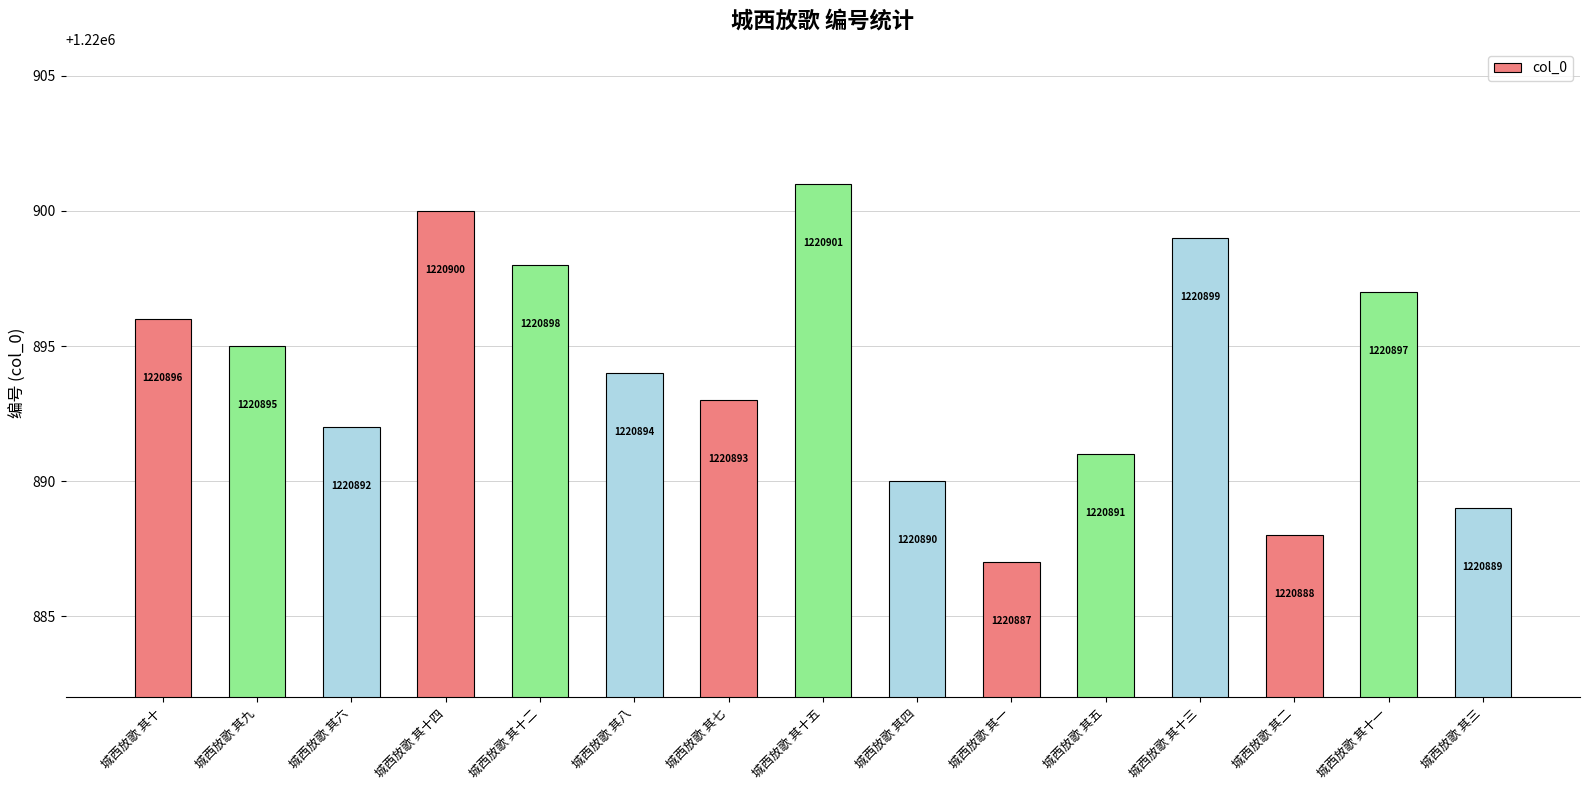

Rank the categories by value from lowest to highest.

城西放歌 其一, 城西放歌 其二, 城西放歌 其三, 城西放歌 其四, 城西放歌 其五, 城西放歌 其六, 城西放歌 其七, 城西放歌 其八, 城西放歌 其九, 城西放歌 其十, 城西放歌 其十一, 城西放歌 其十二, 城西放歌 其十三, 城西放歌 其十四, 城西放歌 其十五